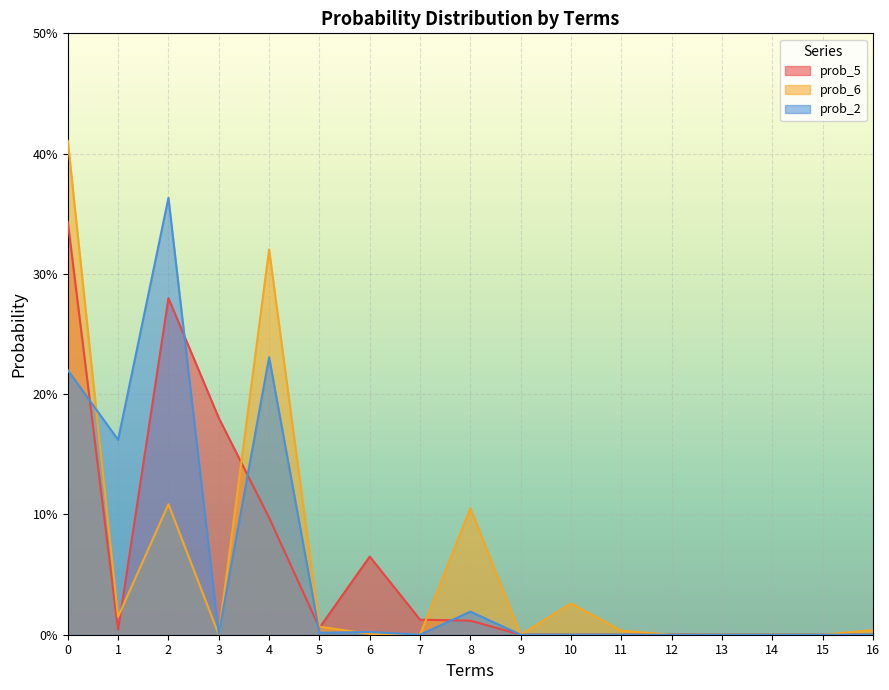

Which has a higher value, 15 or 10?

15